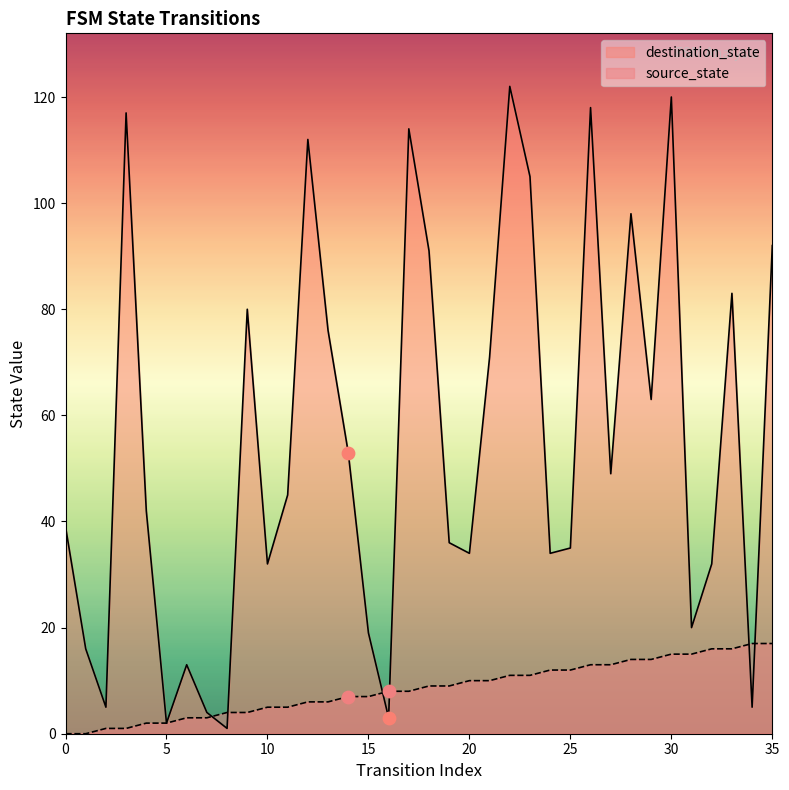

What are all the series names shown in the legend?

destination_state, source_state